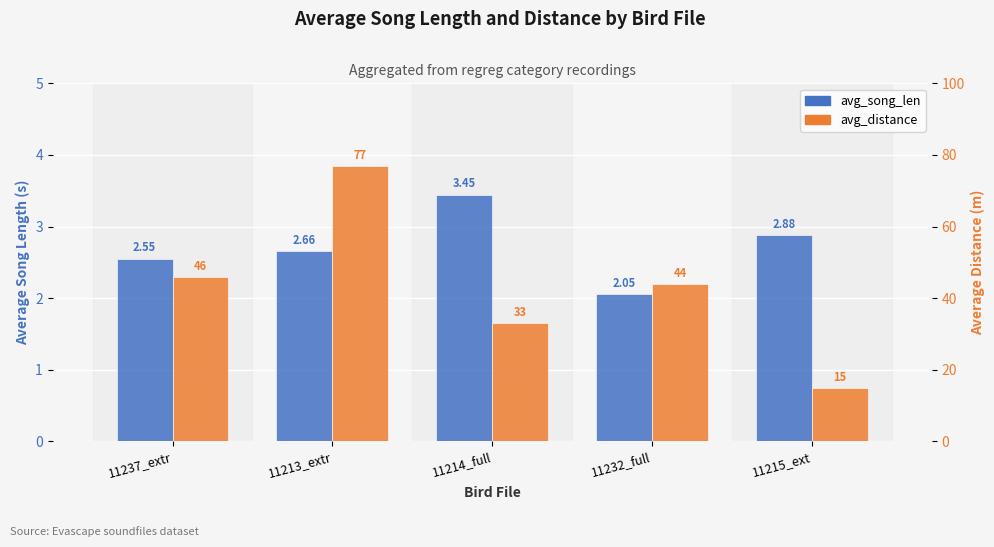

What is the total value across all series at 11214_full?

36.4